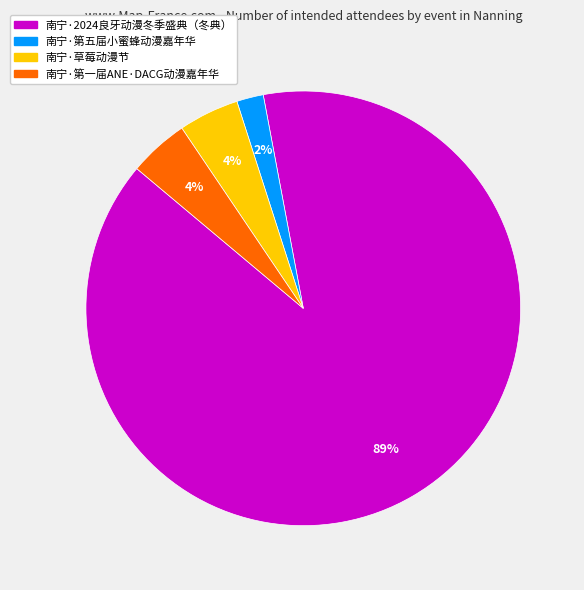

To the nearest percent, what is the average slice percentage?

25%